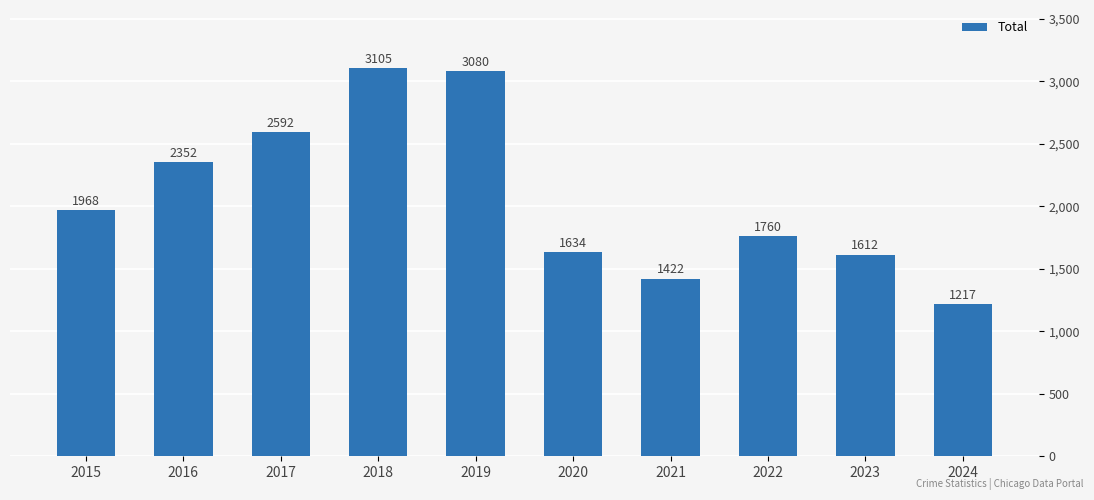

Reading left to right, list all the values displayed in this chart.

2015=1968	2016=2352	2017=2592	2018=3105	2019=3080	2020=1634	2021=1422	2022=1760	2023=1612	2024=1217